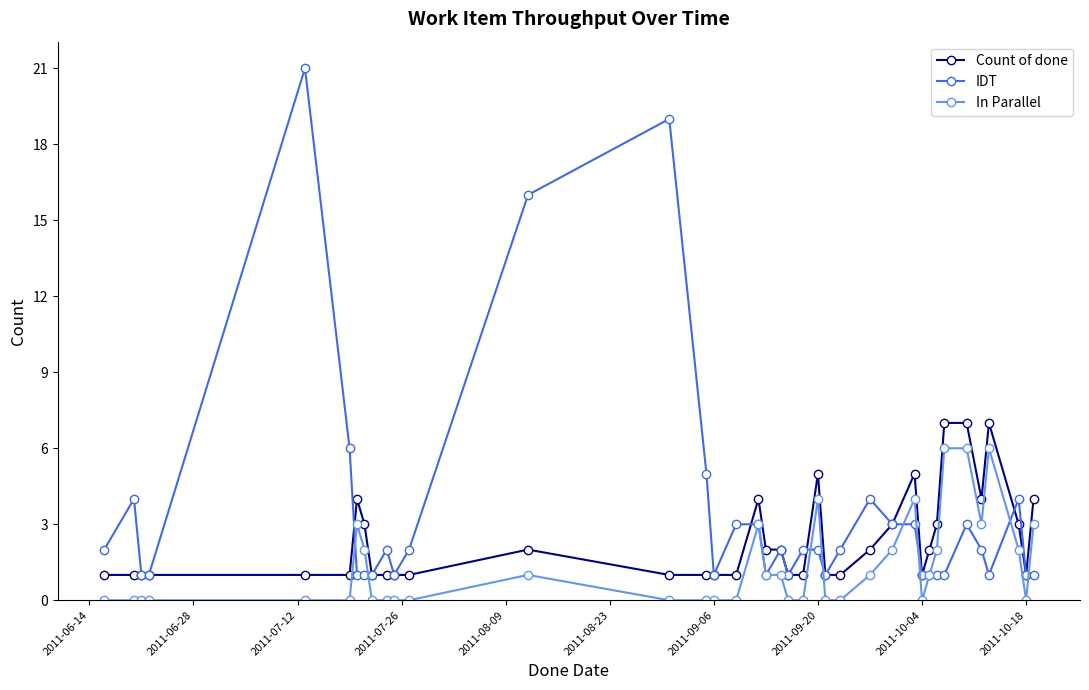

Reading right to left, extract all data points from this chart.

Count of done: 4	1	3	7	4	7	7	3	2	1	5	3	2	1	1	5	1	1	2	2	4	1	1	1	1	2	1	1	1	1	3	4	1	1	1	1	1	1
IDT: 1	1	4	1	2	3	1	1	1	1	3	3	4	2	1	2	2	1	2	1	3	3	1	5	19	16	2	1	2	1	1	1	6	21	1	1	4	2
In Parallel: 3	0	2	6	3	6	6	2	1	0	4	2	1	0	0	4	0	0	1	1	3	0	0	0	0	1	0	0	0	0	2	3	0	0	0	0	0	0